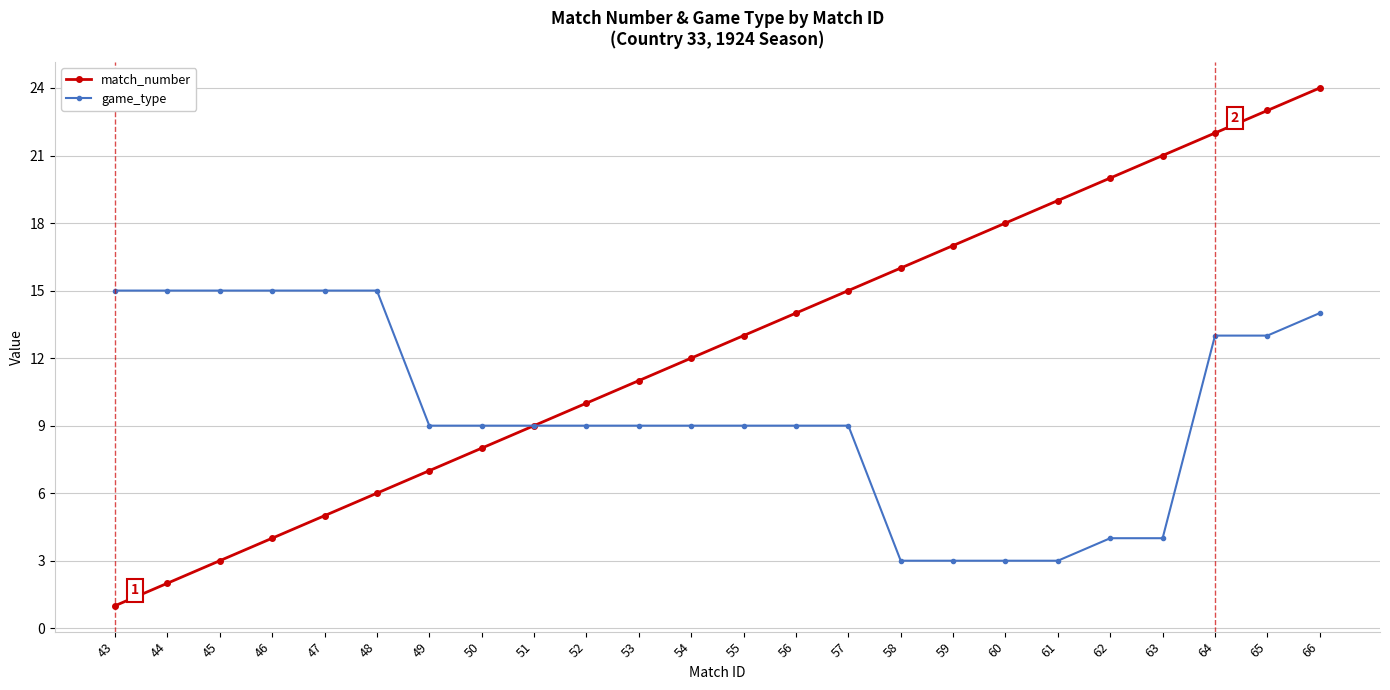

How many lines are shown in the chart?

2